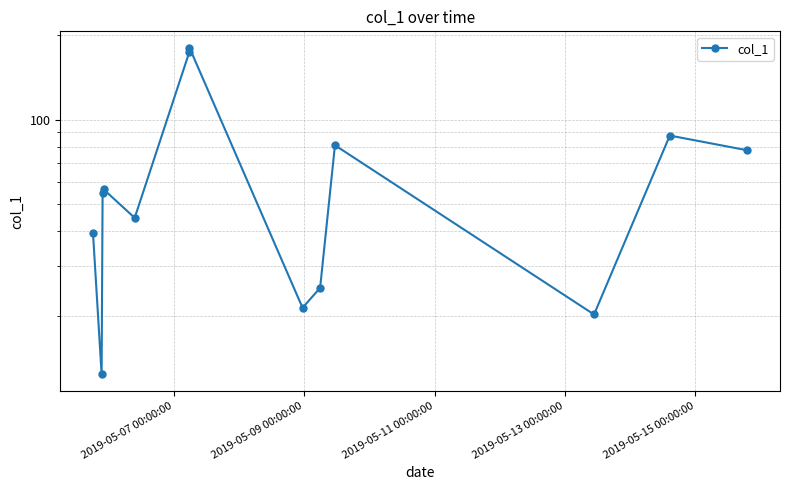

What is the average value?

67.3